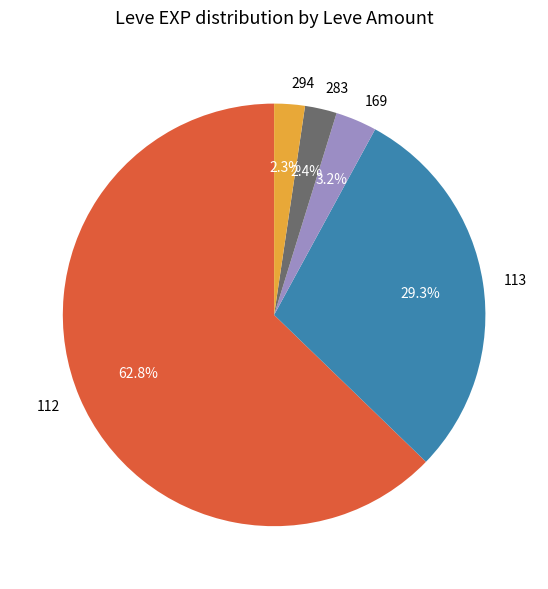

Which slice represents more than half of the pie?

112